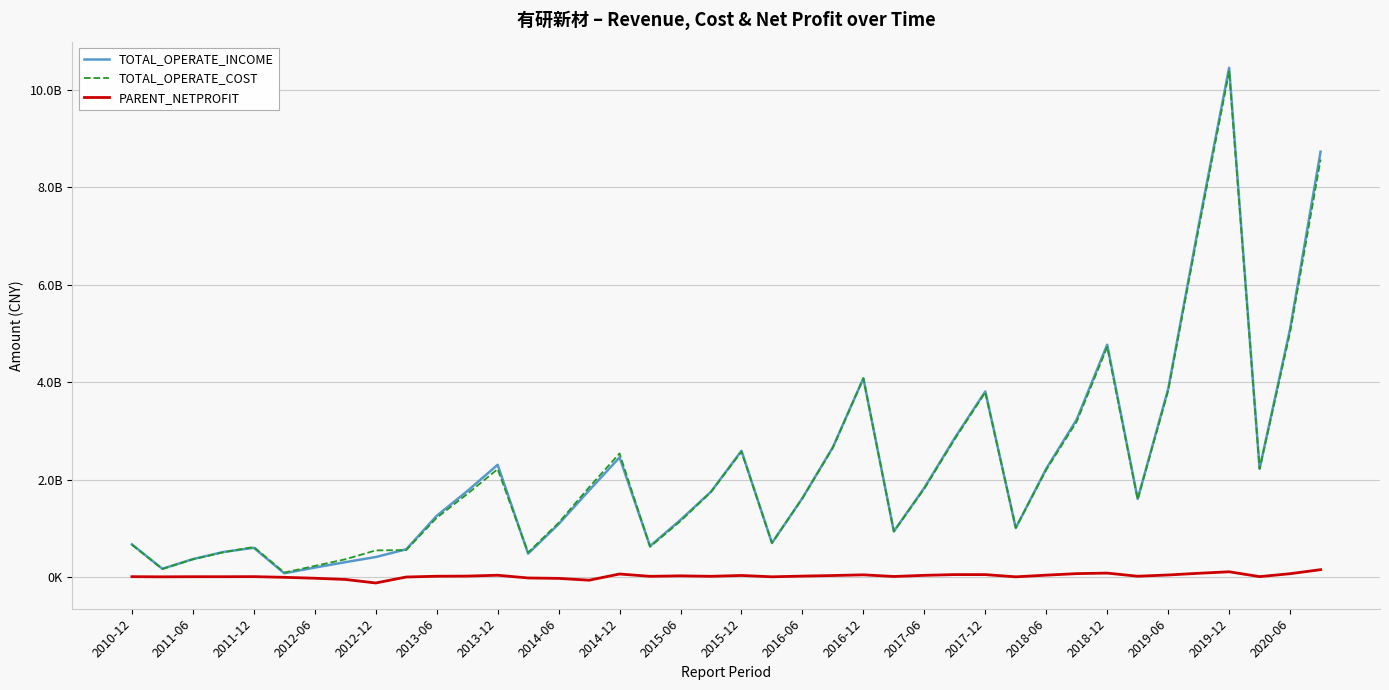

Where is the first local maximum for TOTAL_OPERATE_COST?

2011-12